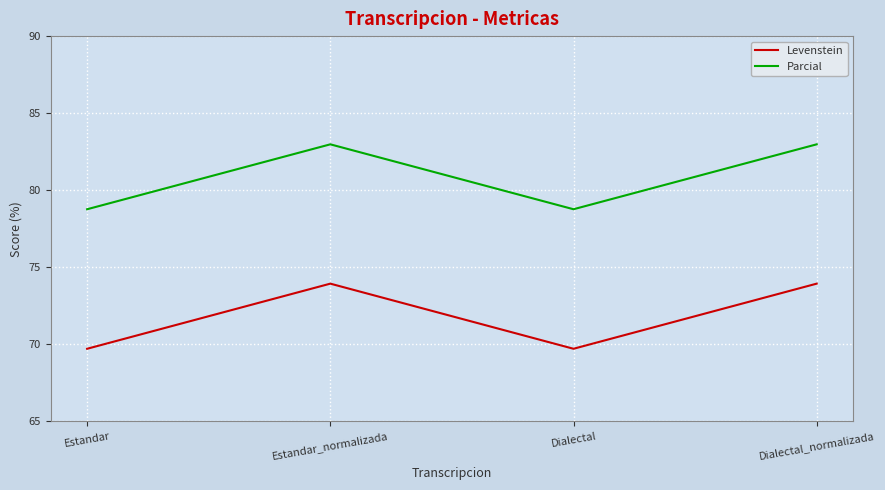

What position from the left is Dialectal_normalizada?

4